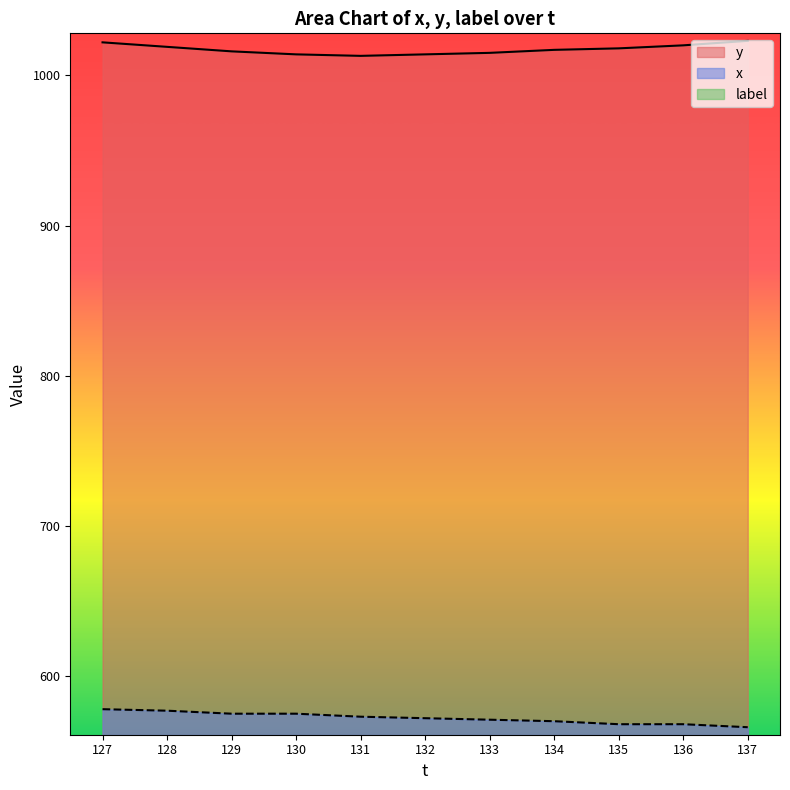

True or false: y and x cross at least once.

False